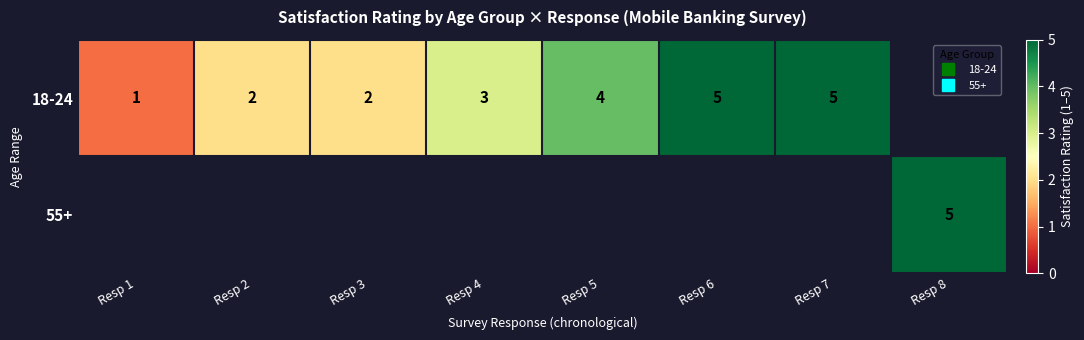

What is the difference between the second highest and second lowest values in the 18-24 series?

3.0